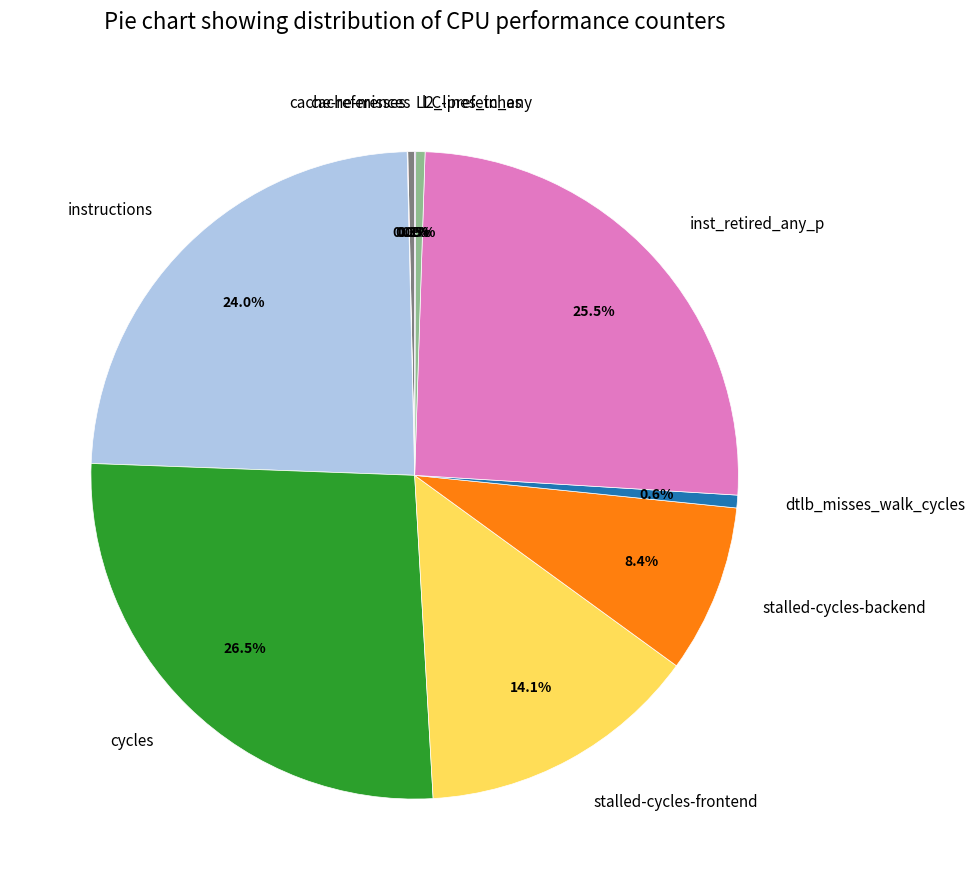

Does any single category account for the majority?

No